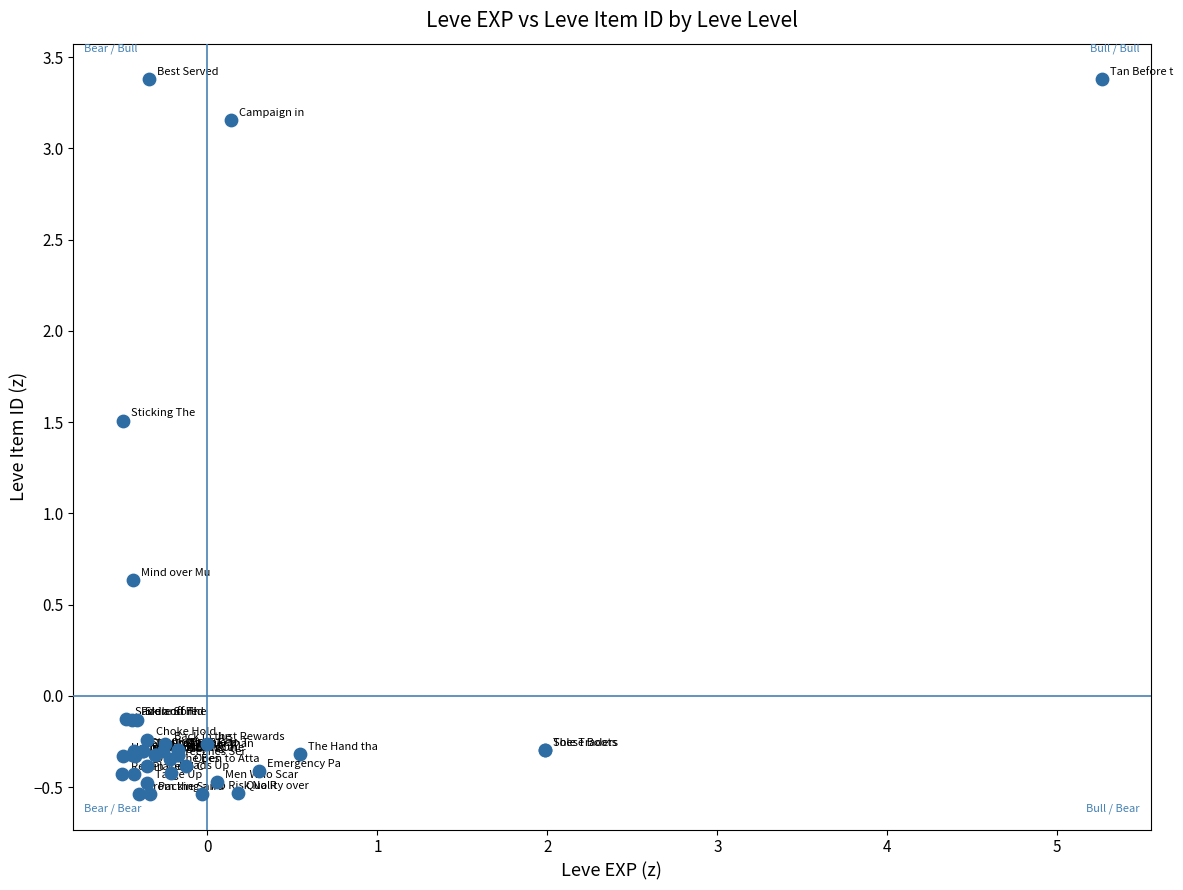

What Y value in the scatter plot is closest to 1?

0.6